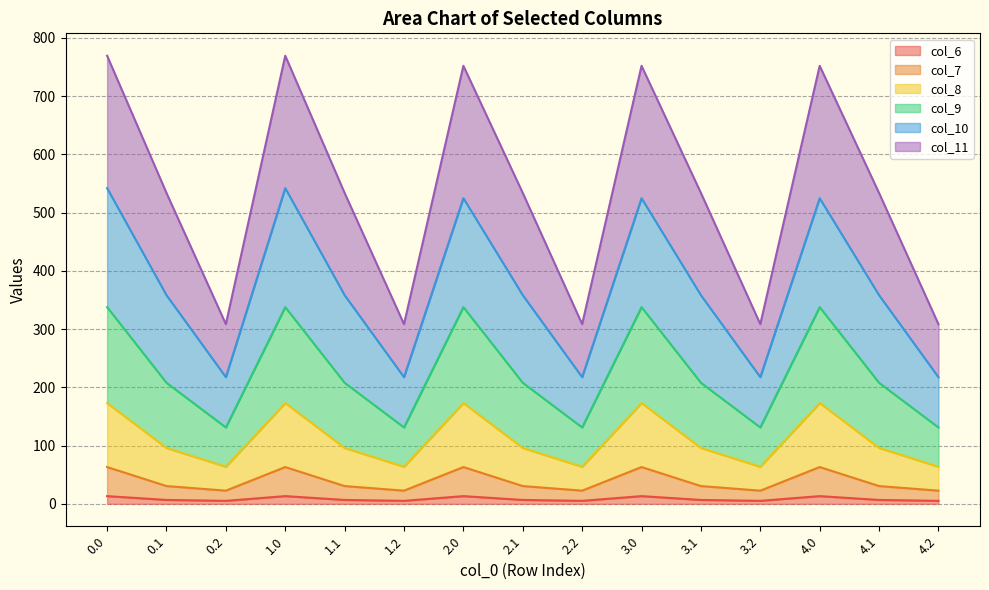

Does the chart display data point markers on the line(s)?

No